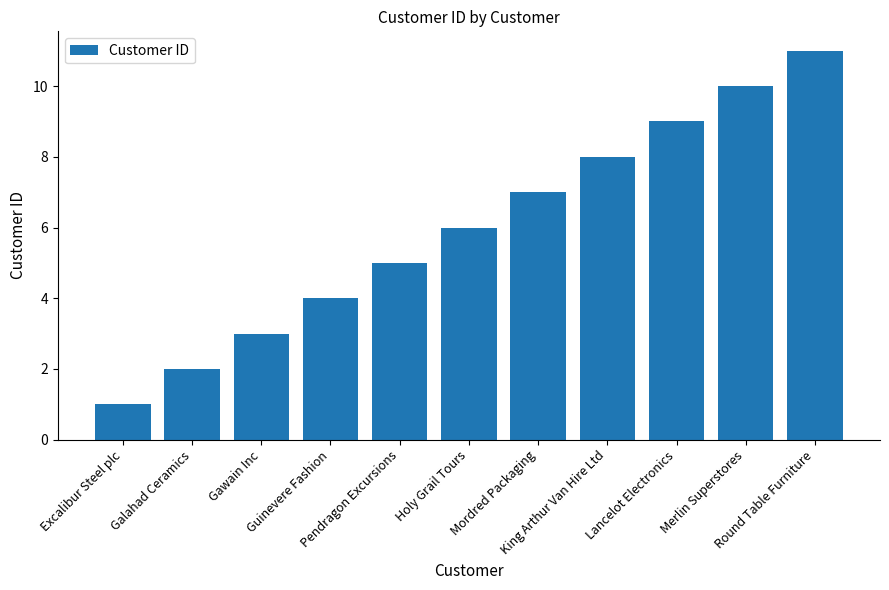

Is it true that the value at Gawain Inc is 1?

False